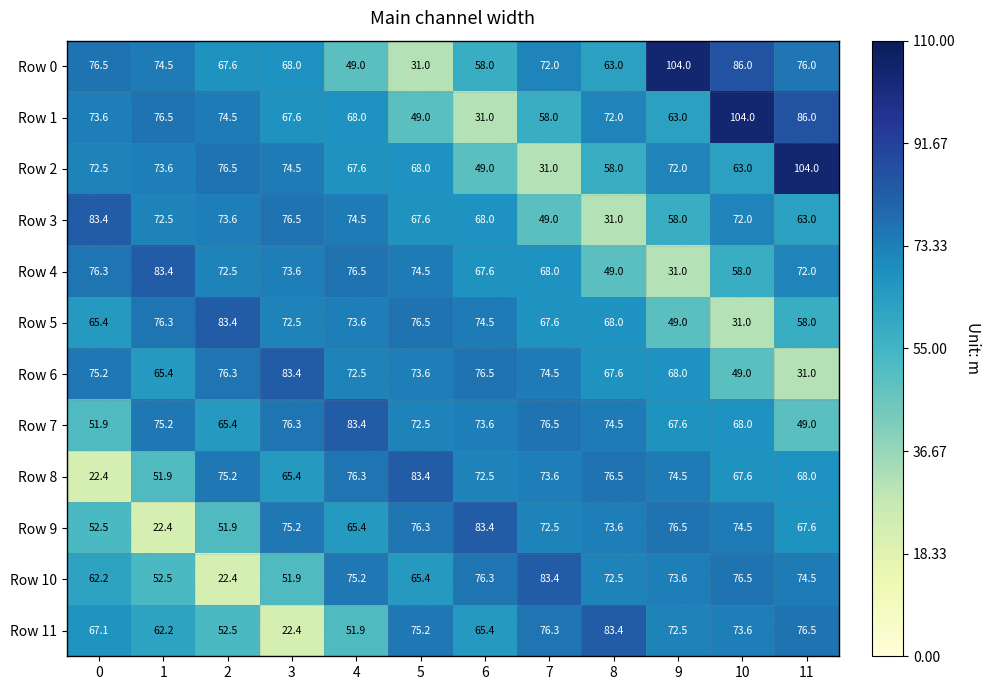

What is the spread (max minus min) of values at 4?

34.4